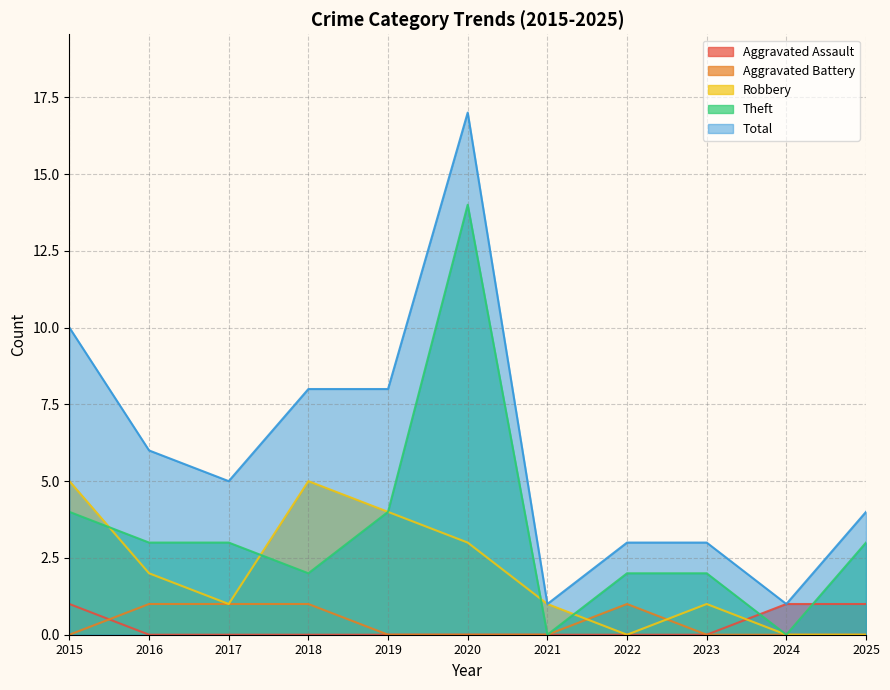

What is the difference between the second highest and second lowest values in the Aggravated Battery series?

1